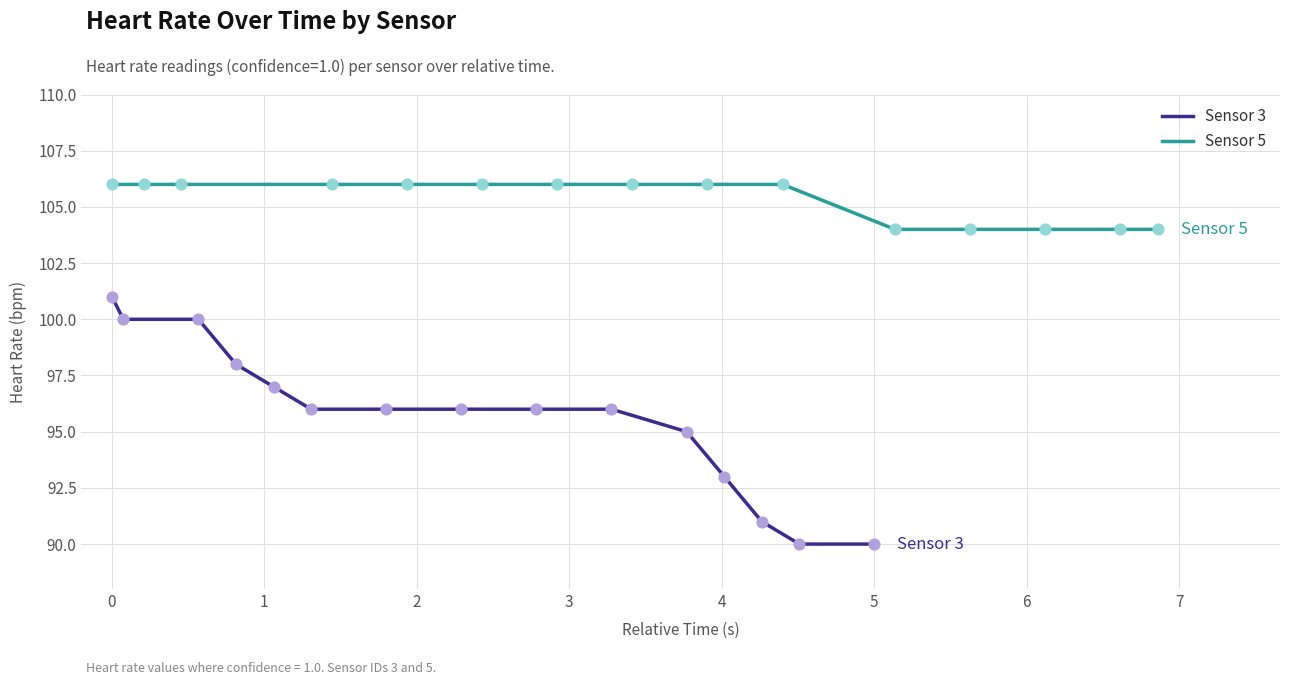

Which series contains the highest Y value?

Sensor 5